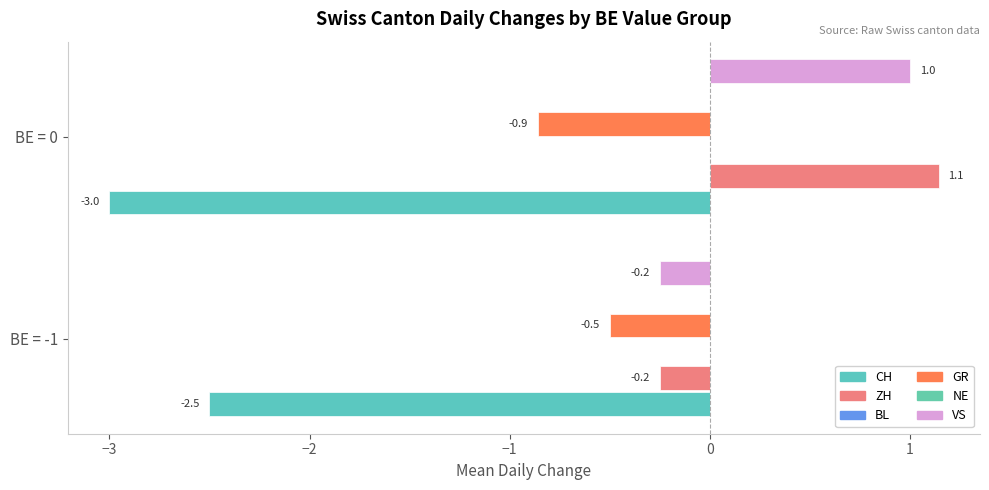

Does the chart contain stacked bars?

No